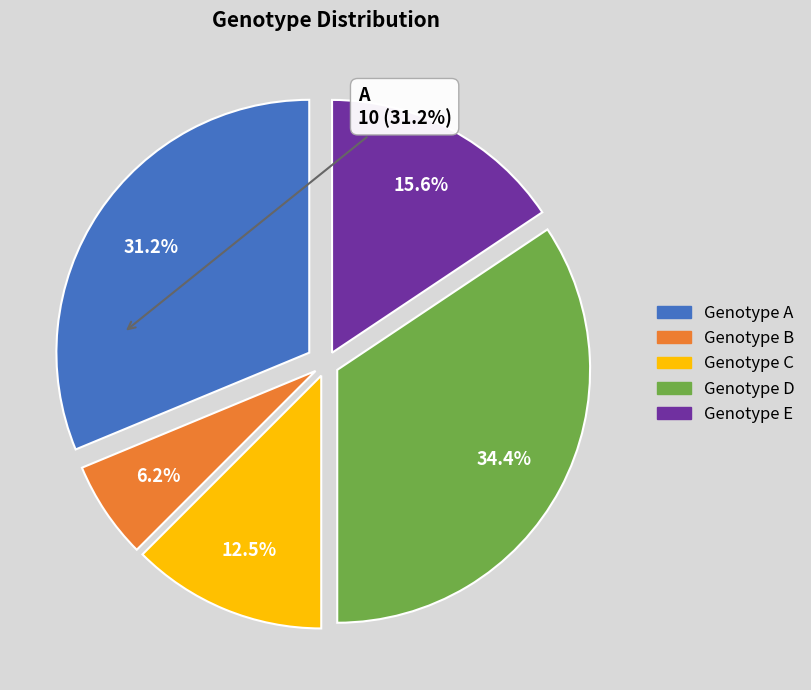

Which category has the smallest portion of the pie?

Genotype B